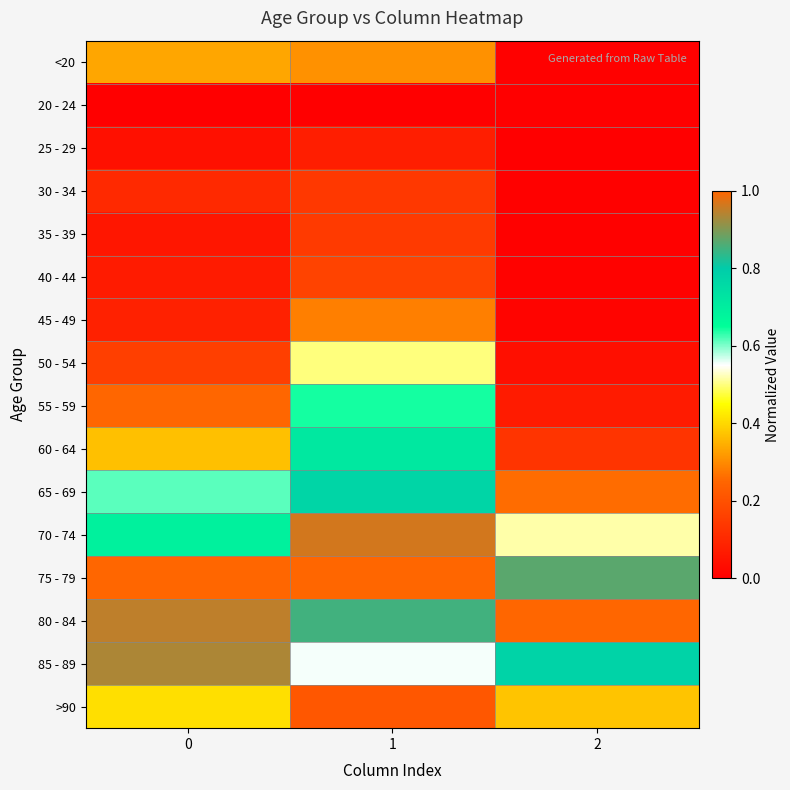

What is the maximum value shown in the chart?

1.0